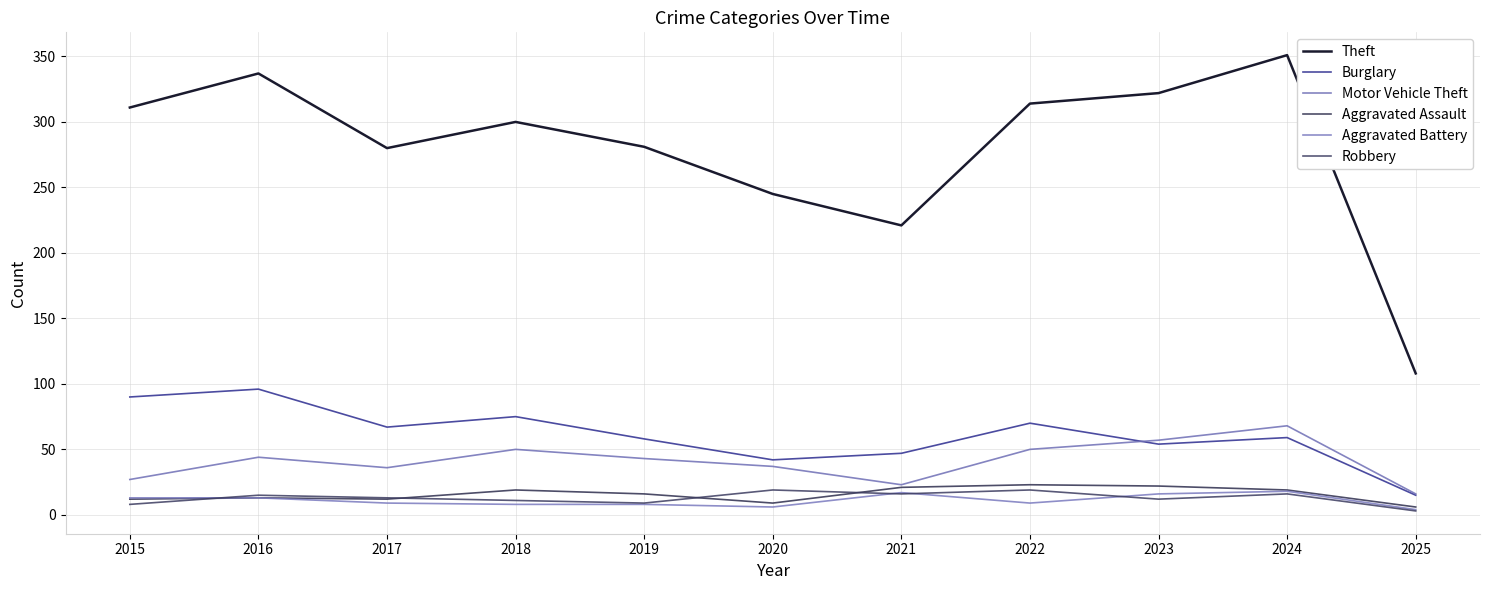

At how many categories does at least one series exceed 149?

10